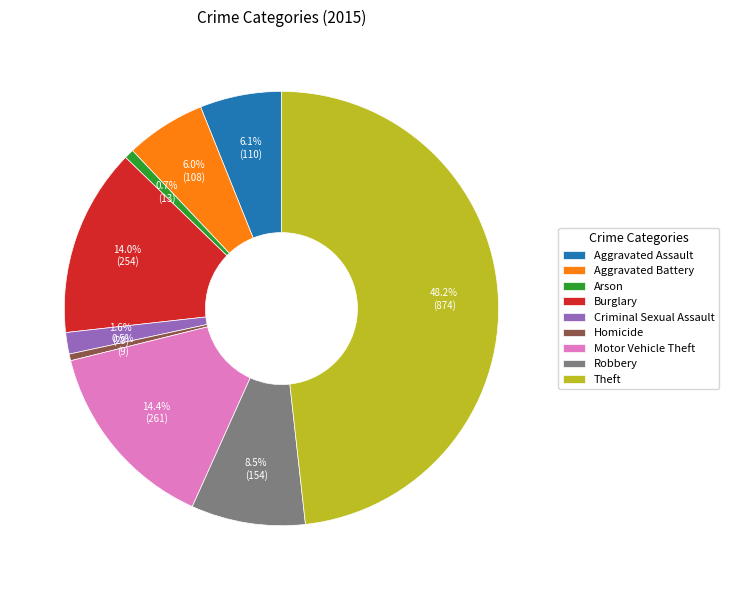

Is there any slice that represents more than half of the pie?

No